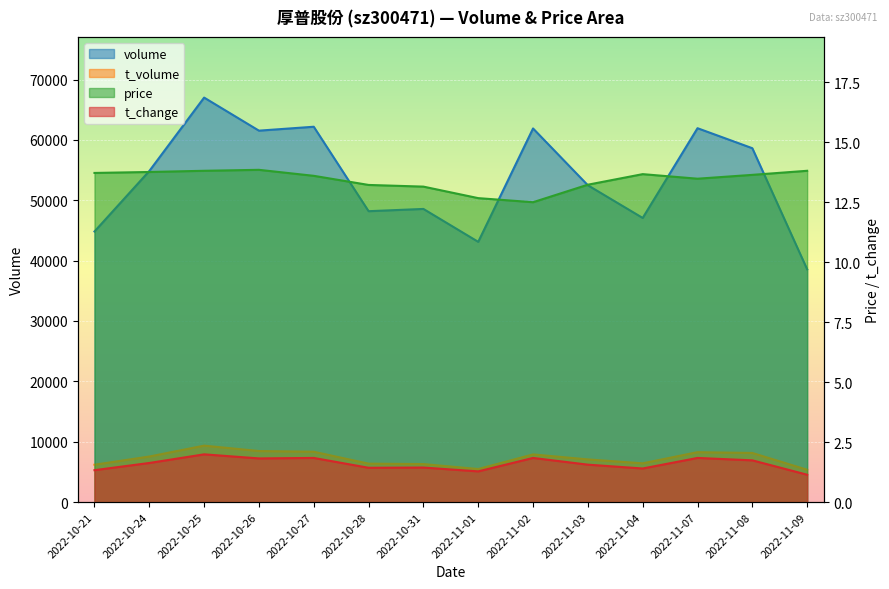

What is the minimum value shown in the chart?

1.1